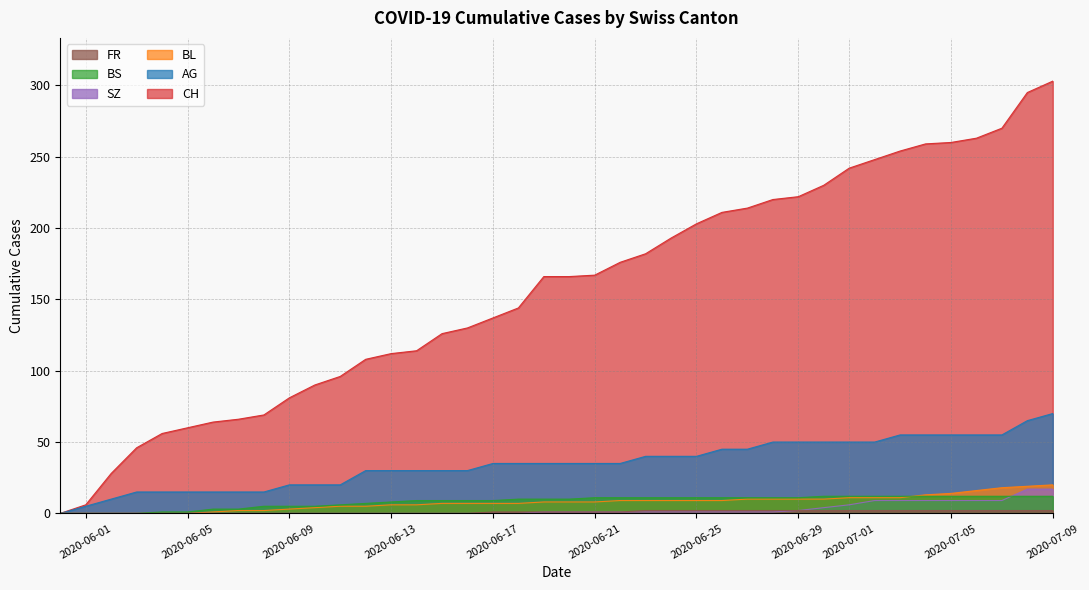

True or false: SZ has a value of 9 at 2020-07-07.

True